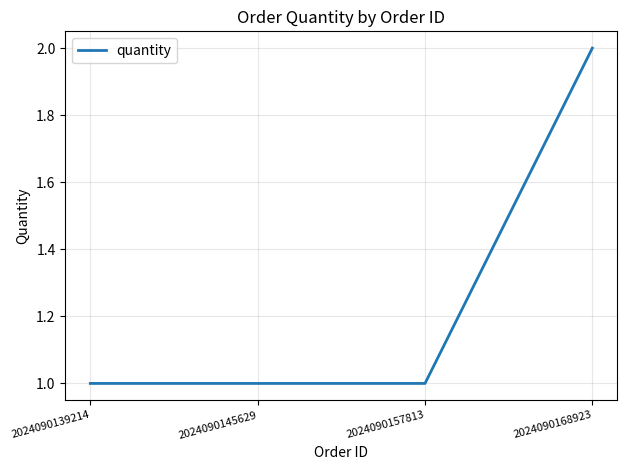

Which category has the highest value across all series?

2024090168923